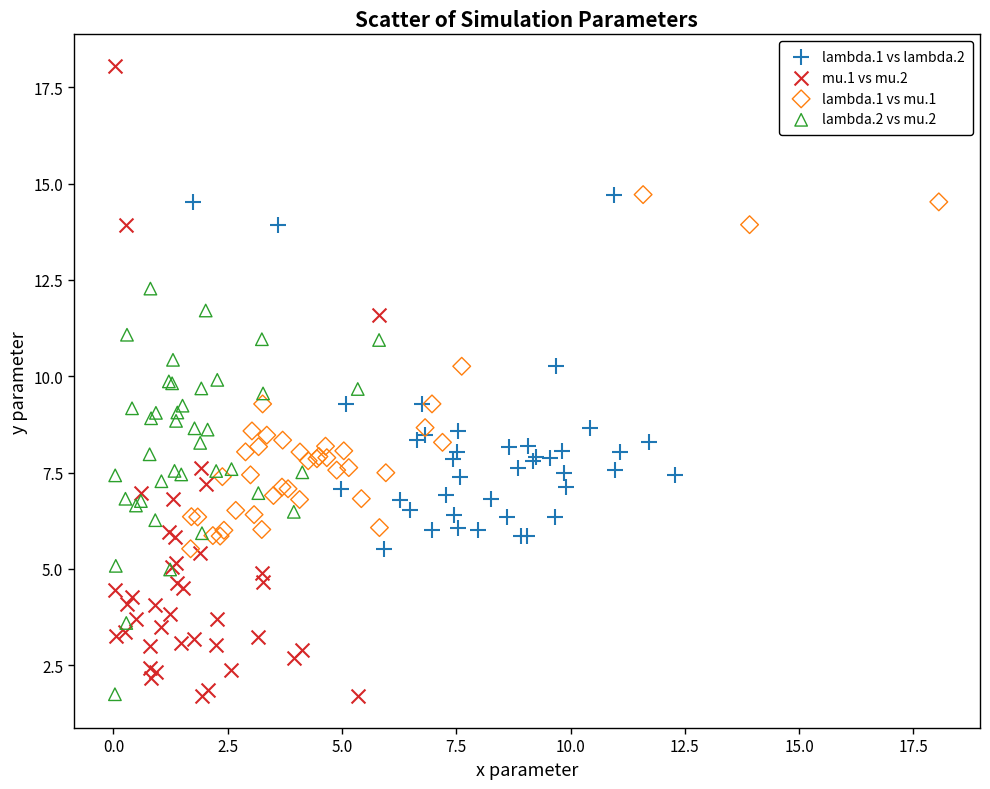

Which series has the largest Y range (max minus min)?

mu.1 vs mu.2